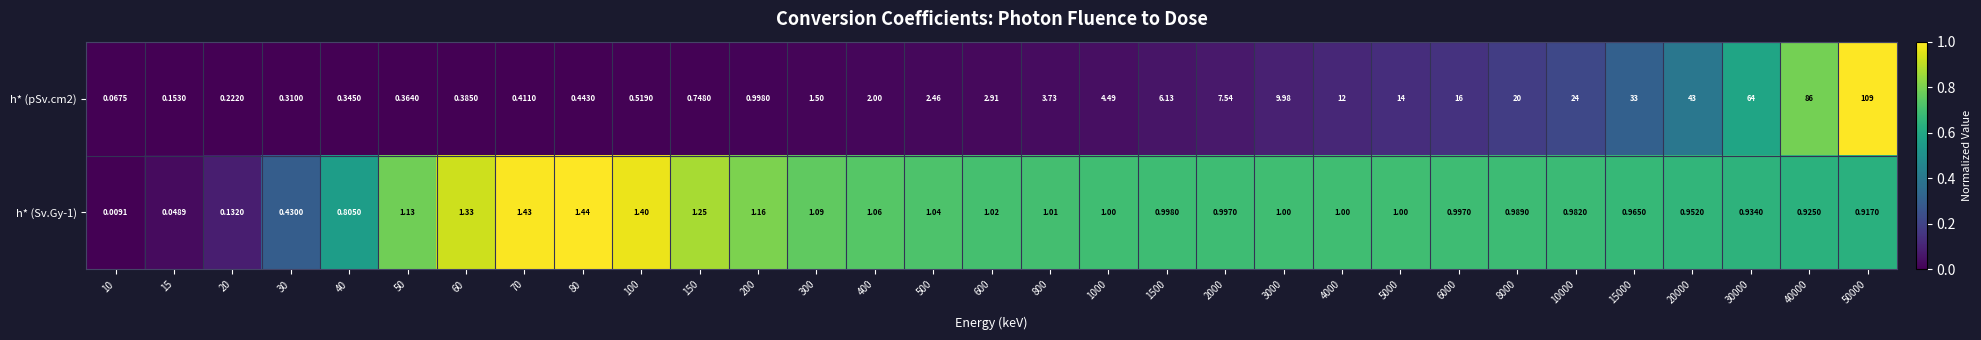

Is the value of h* (Sv.Gy-1) at 70 greater than the value of h* (pSv.cm2) at 200?

Yes